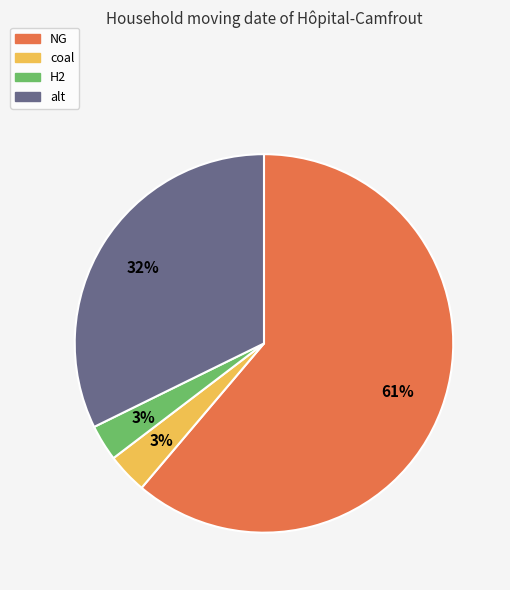

Does any single category account for the majority?

Yes